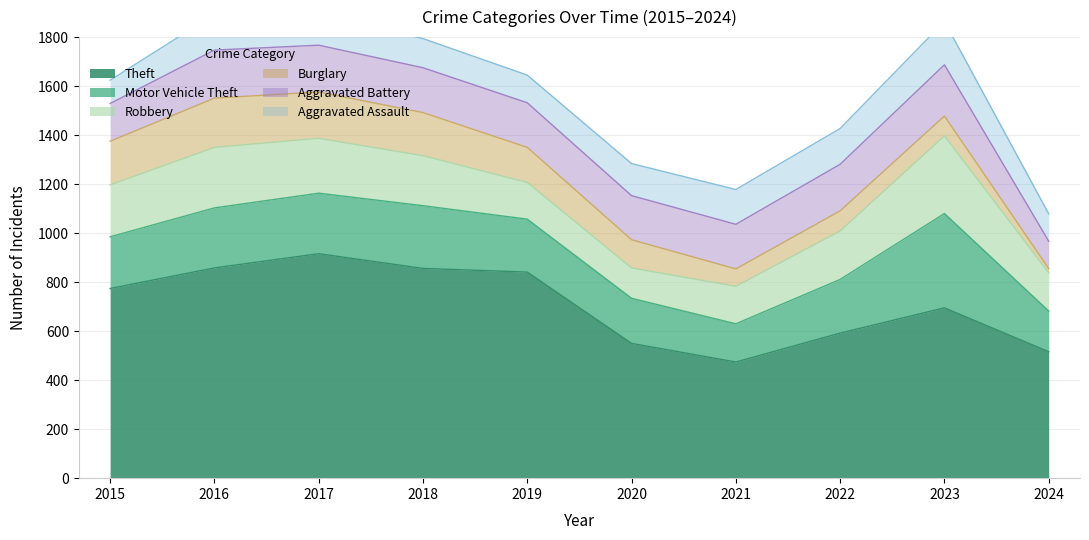

At 2022, list the series in order from largest to smallest.

Theft, Motor Vehicle Theft, Robbery, Aggravated Battery, Aggravated Assault, Burglary